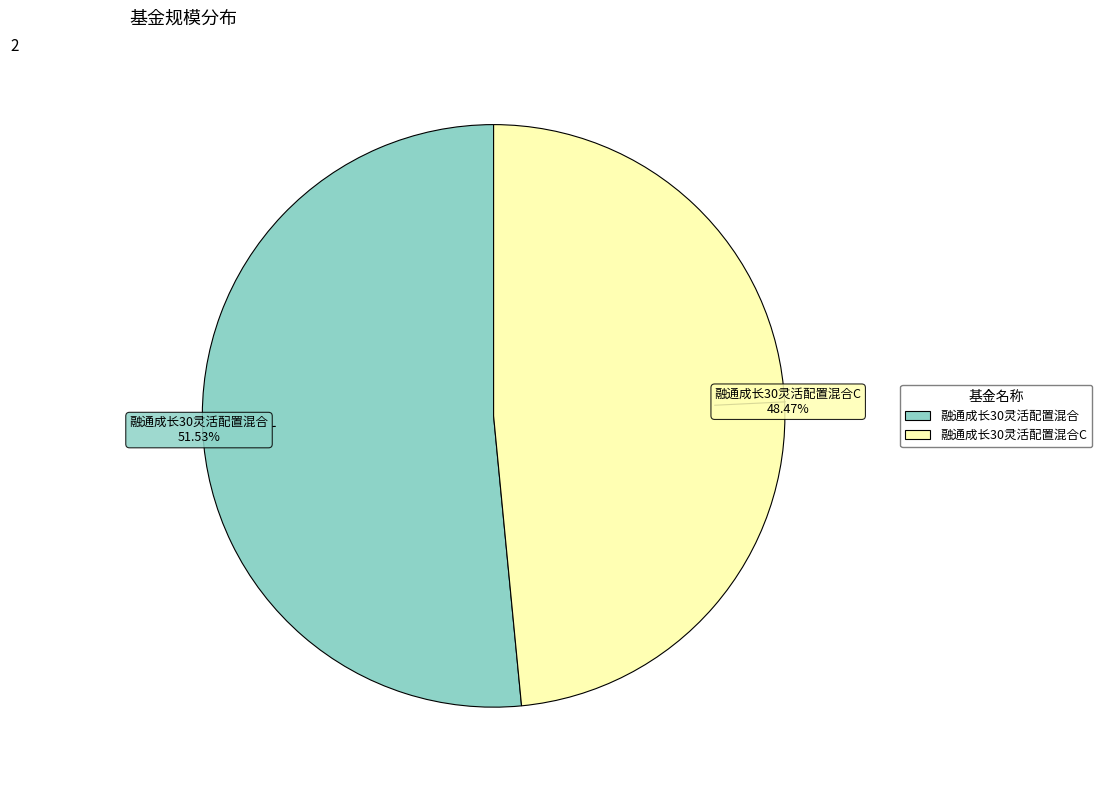

Does any single category account for the majority?

Yes